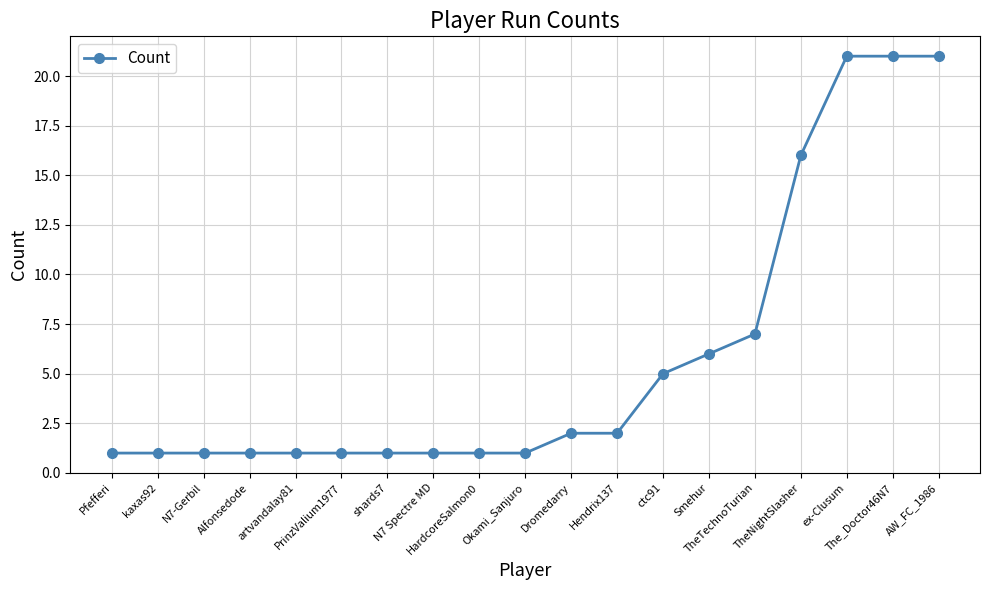

What is the value of the 13th point from the left?

5